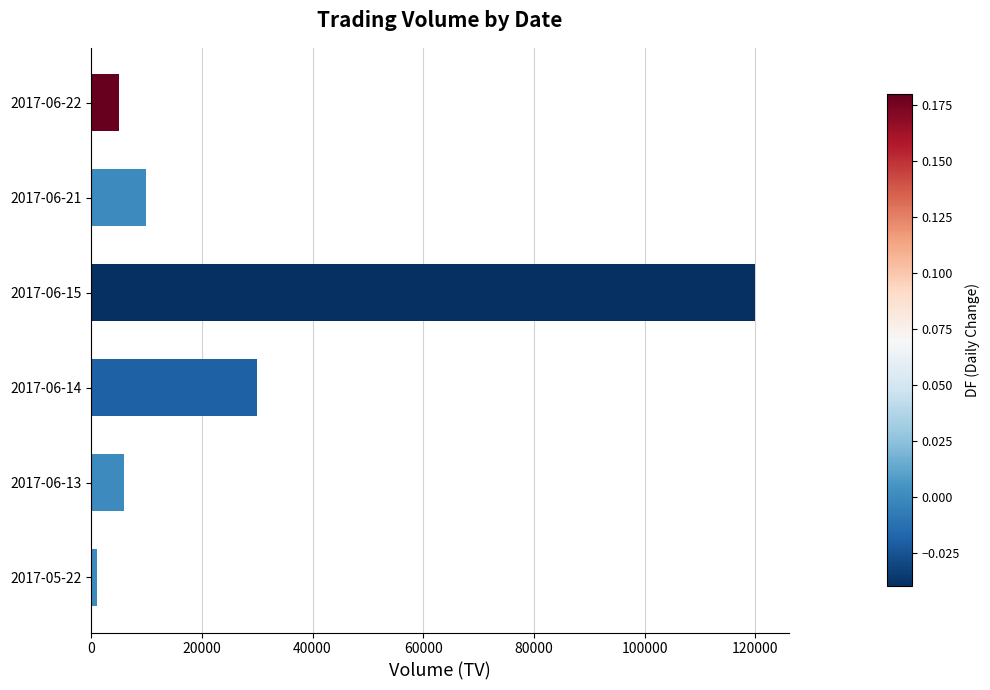

What is the smallest value displayed?

1000